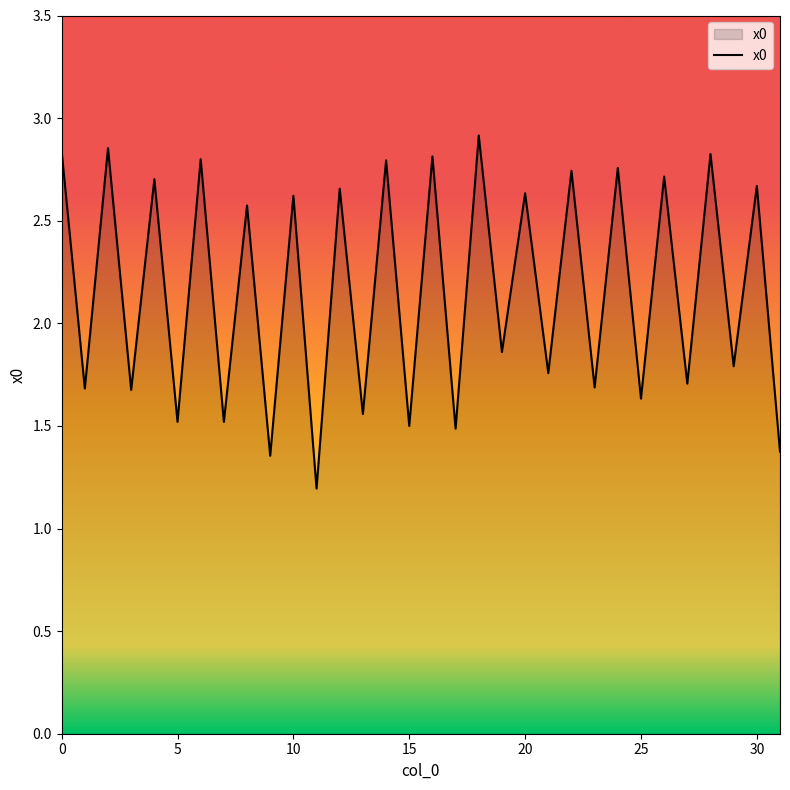

What is the difference between the maximum and minimum values?

1.7